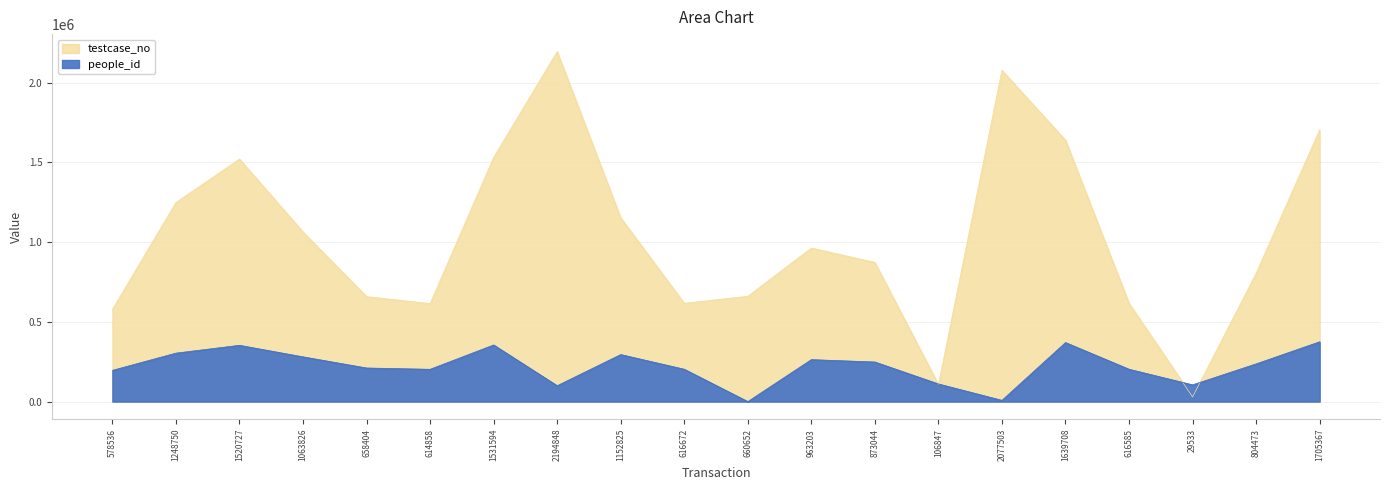

What is the label of the 18th point from the left?

29533